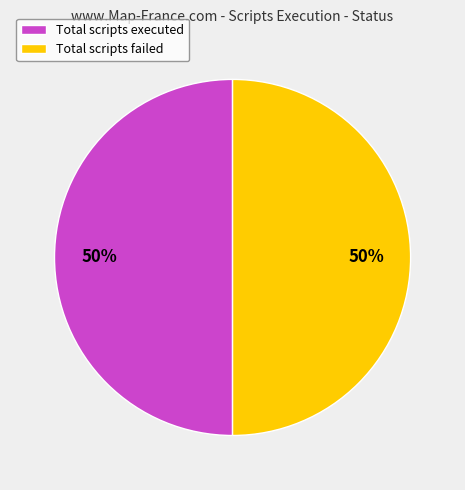

To the nearest percent, what is the combined percentage of Total scripts executed and Total scripts failed?

100%